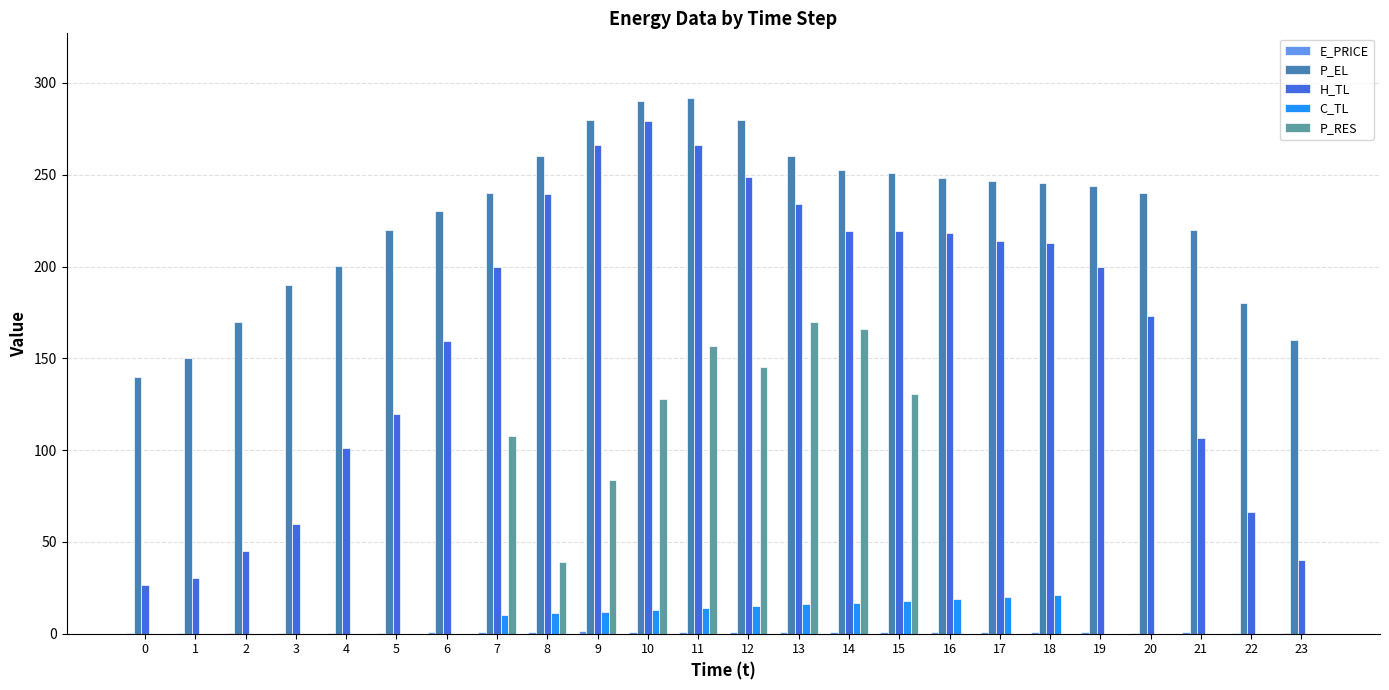

What is the maximum value shown in the chart?

292.0